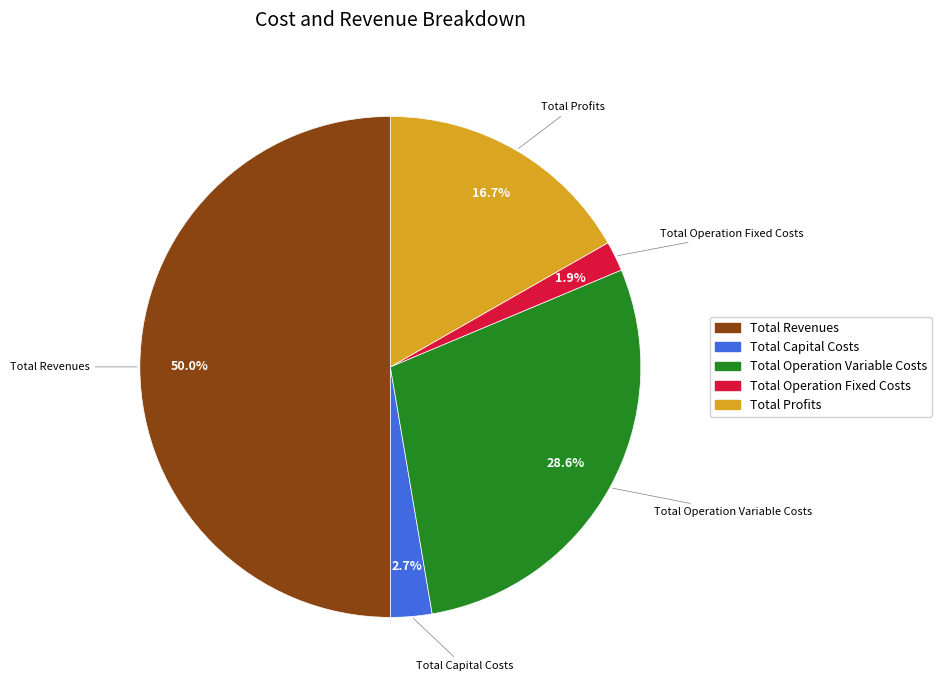

To the nearest percent, what is the difference between the largest and smallest slice percentages?

48%